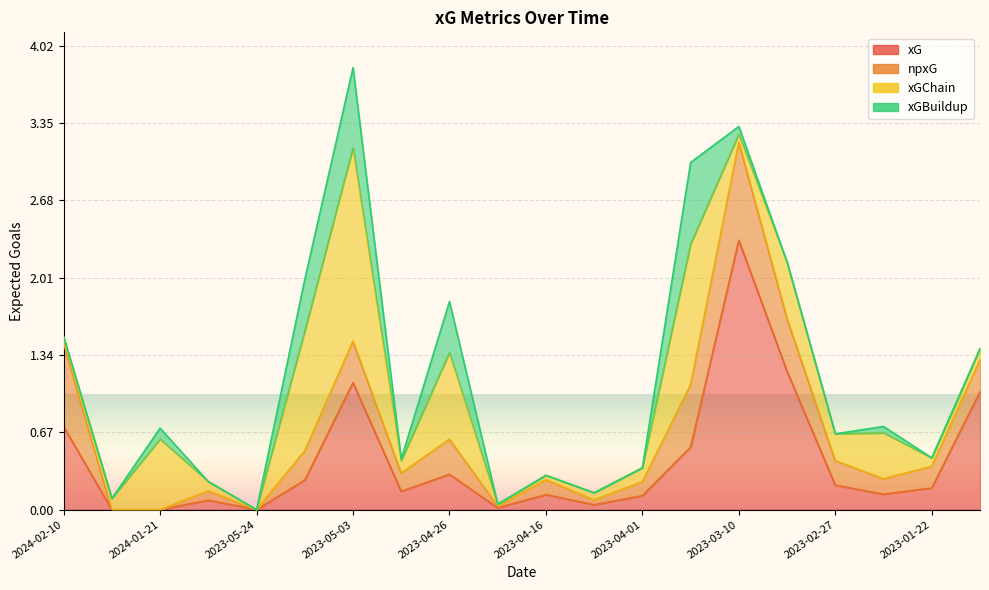

What is the label of the 12th point from the right?

2023-04-26